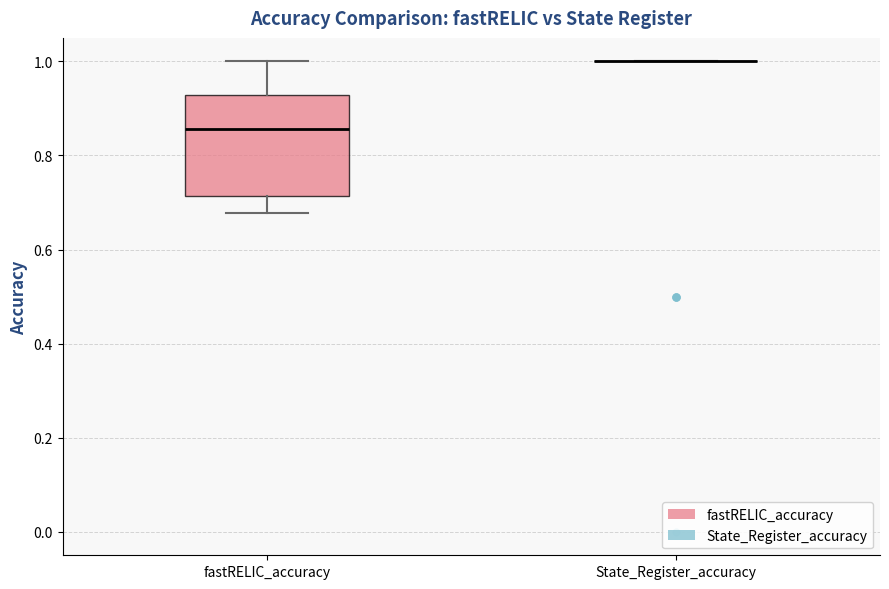

Reading left to right, read every box against the y-axis: the position of its median line, the range the box covers, and the ends of its whiskers. The values are not printed on the chart, so give them approximately, as read against the axis.

fastRELIC_accuracy: median 0.86, box 0.72 to 0.92, whiskers 0.68 to 1.00
State_Register_accuracy: box collapsed to a line at 1.00, whiskers 1.00 to 1.00